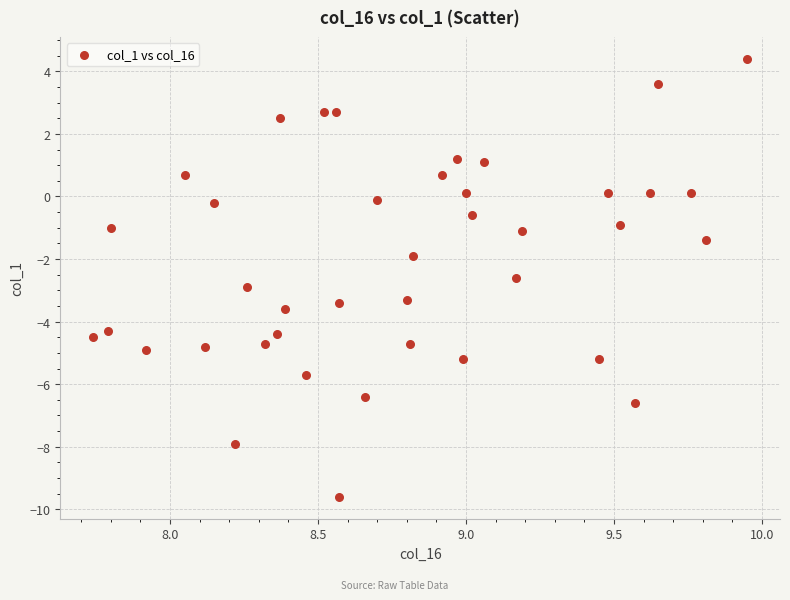

What is the range of X values (max minus min)?

2.2